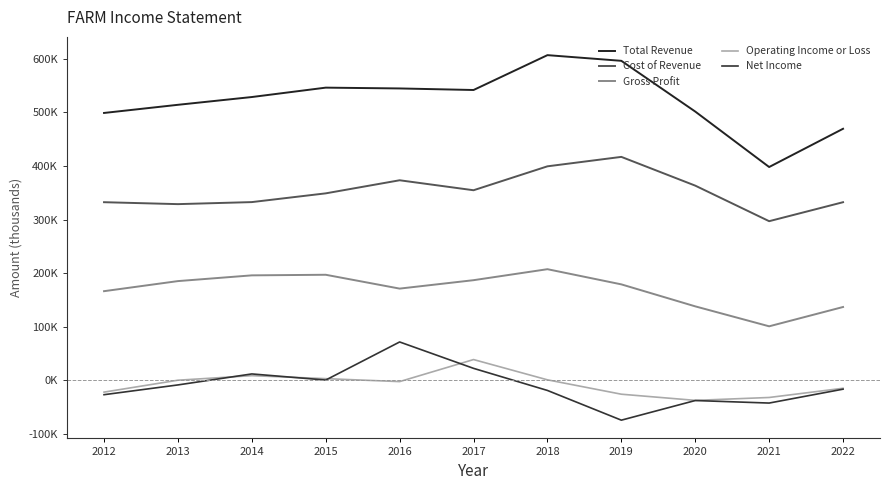

What is the total value across all series at 2018?

1195500